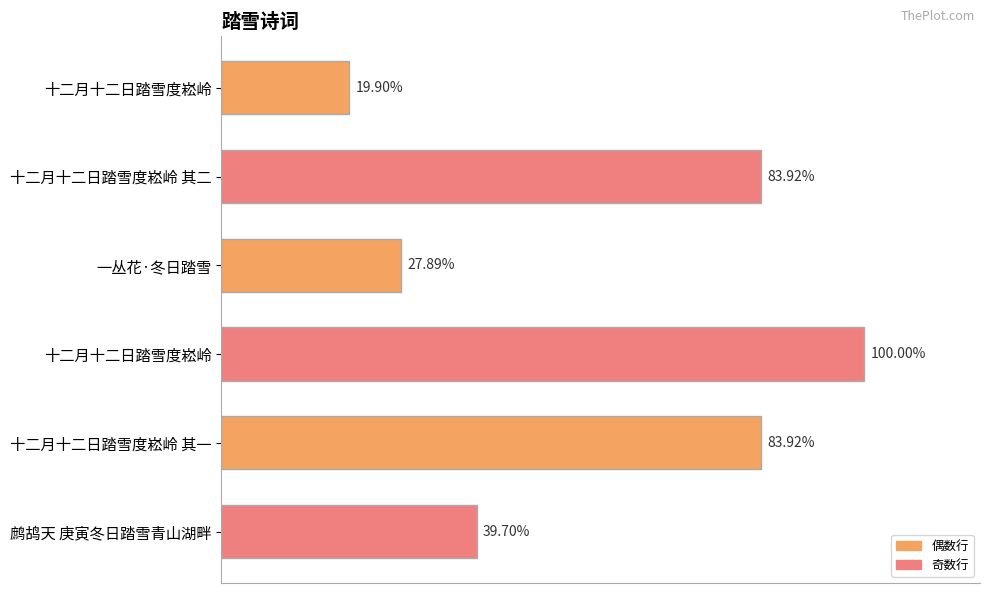

Does the chart contain any negative values?

No